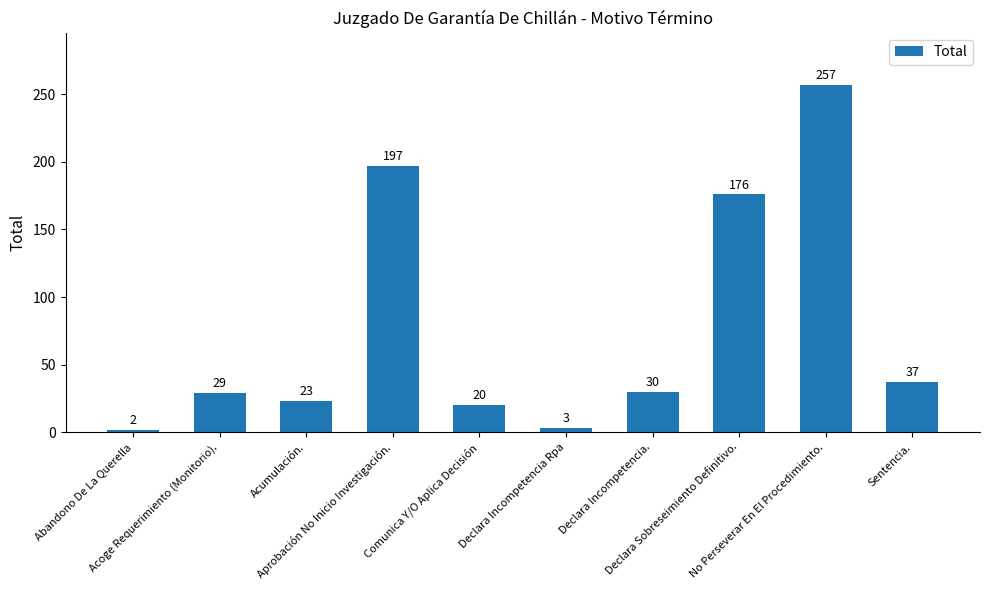

Does the chart contain any negative values?

No